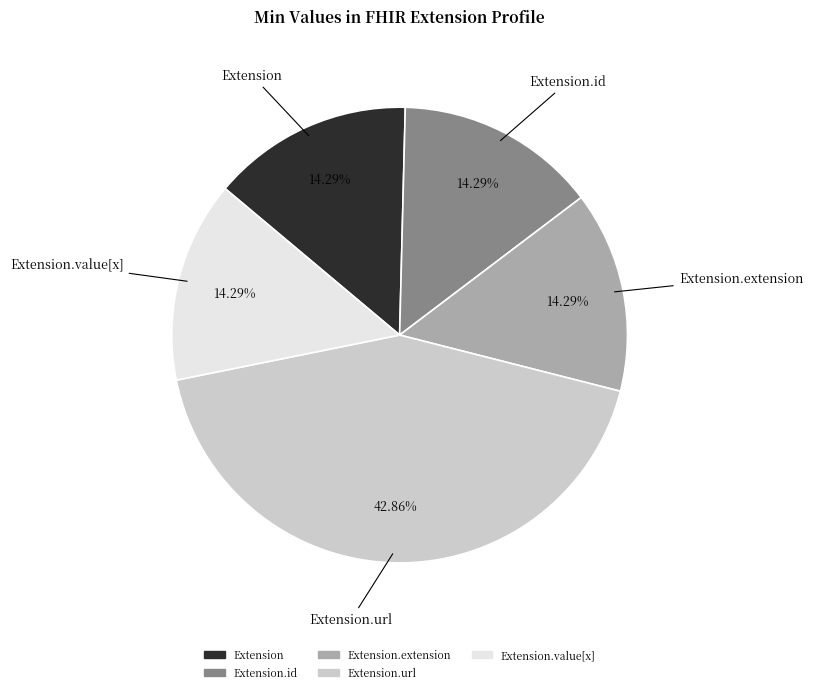

Is there any slice that represents more than half of the pie?

No